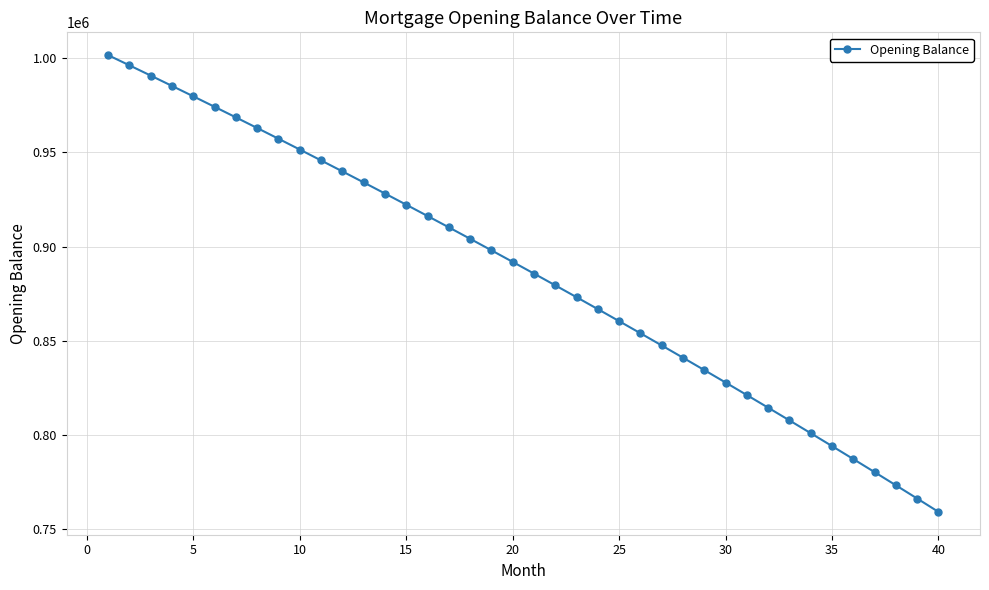

What is the average value?

885824.0